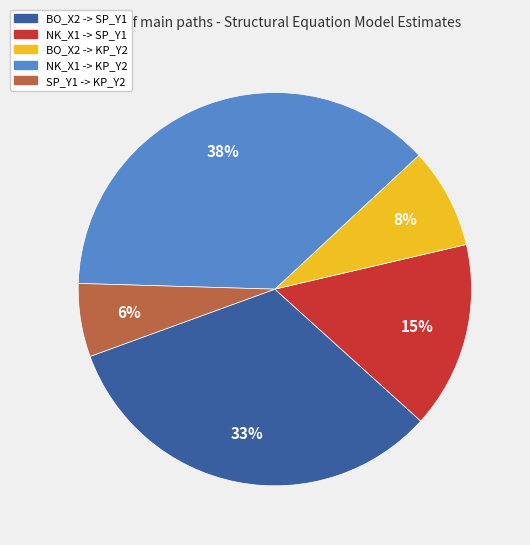

Does BO_X2 -> SP_Y1 account for over 50% of the chart?

No